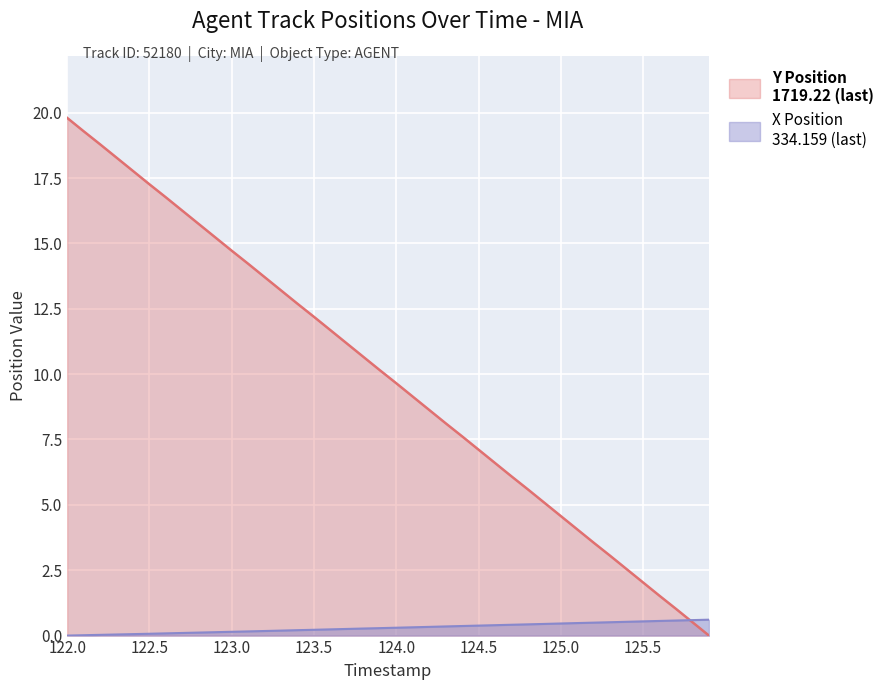

The X Position series shows 0.4 at 123.9. True or false?

False